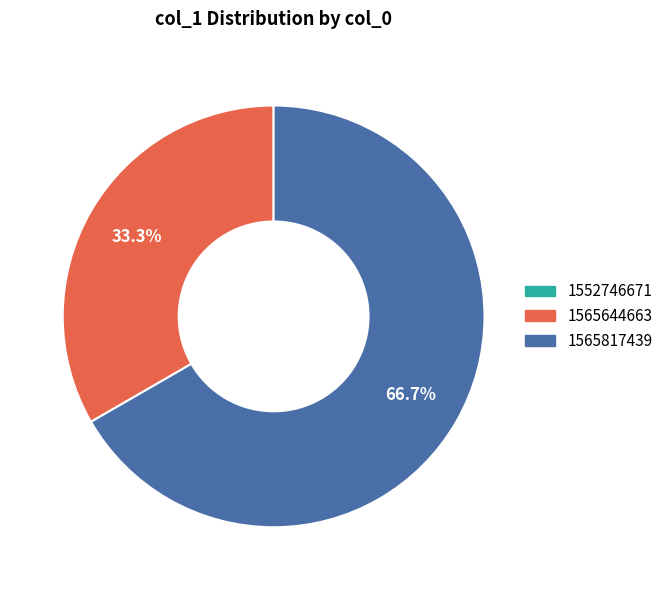

What is the total percentage of 1565644663 and 1565817439?

100.0%